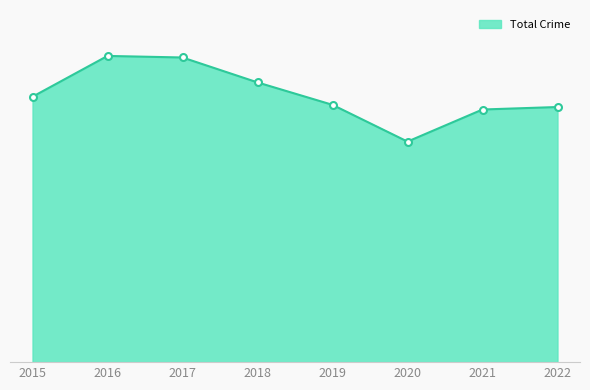

Does the chart have visible grid lines?

No